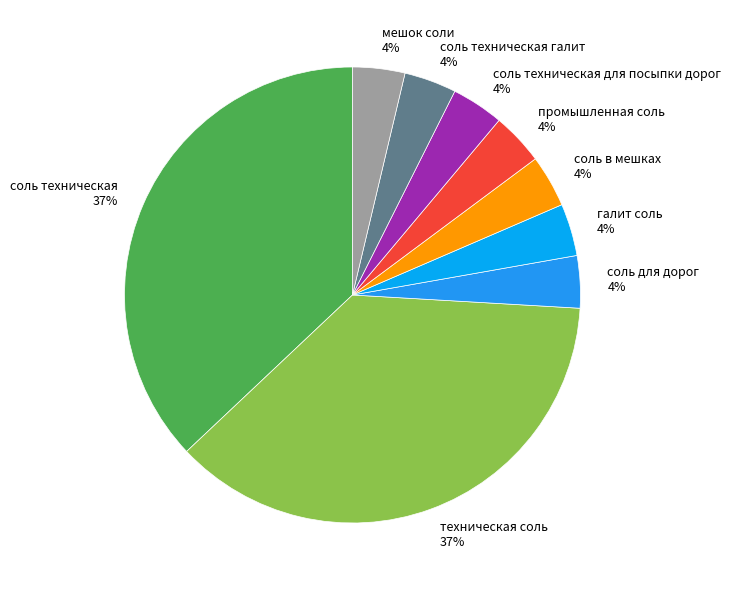

What is the ratio of the value at соль в мешках to the value at соль техническая для посыпки дорог?

1.0